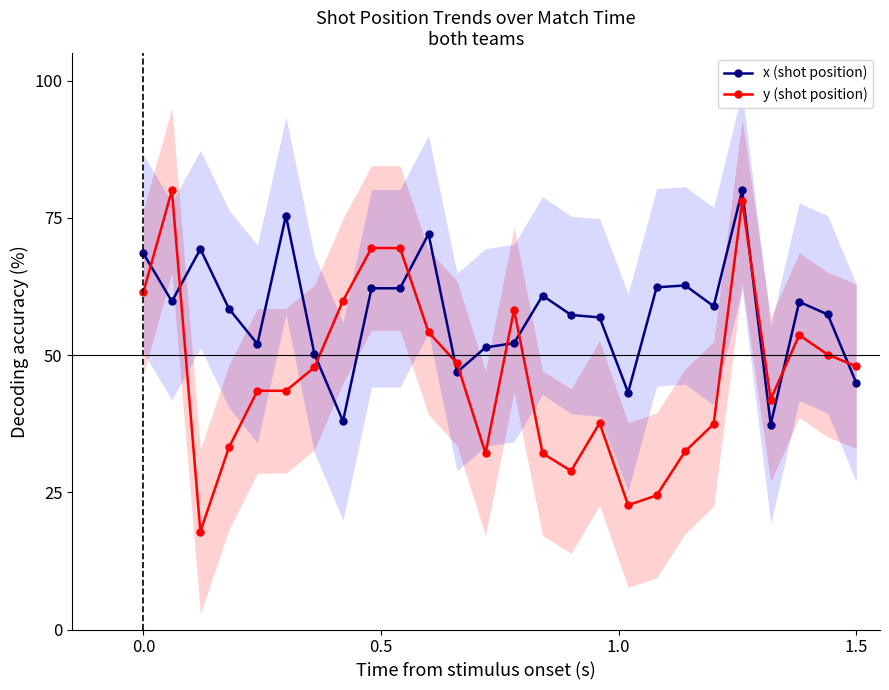

What is the maximum value for x (shot position)?

80.0